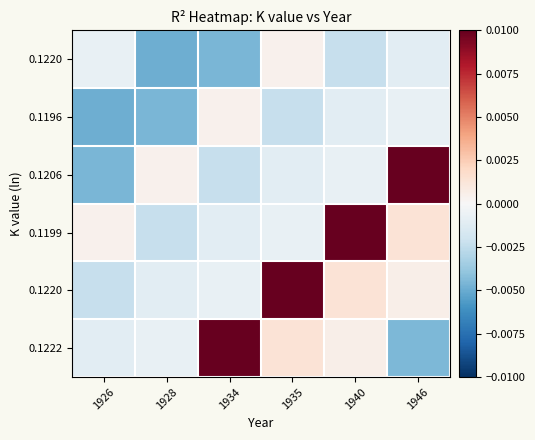

Between 1946 and 1935, which is larger?

1935